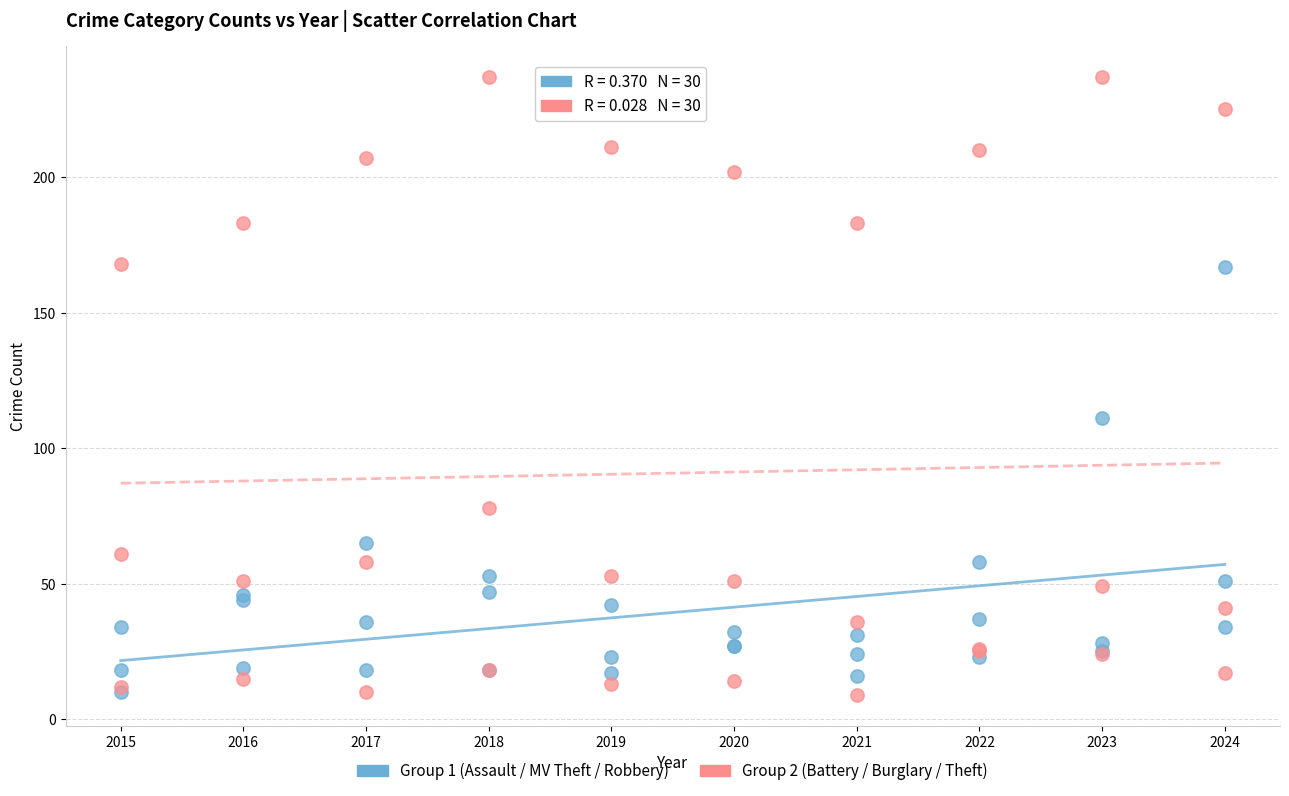

Across all series, what Y value is closest to 123?

111